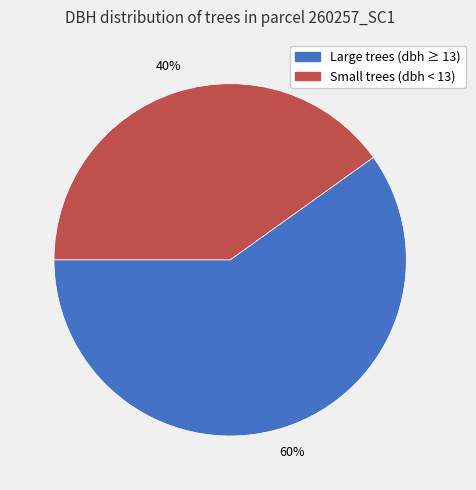

Does Large trees (dbh ≥ 13) represent more than half of the total?

Yes